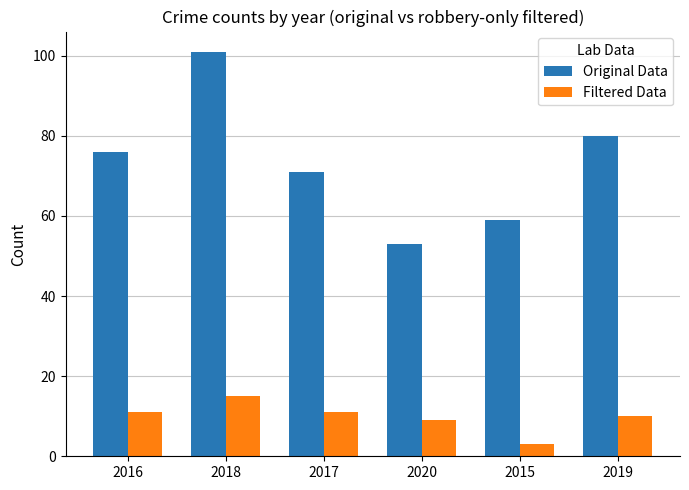

The value of Original Data at 2019 is 80. True or false?

True